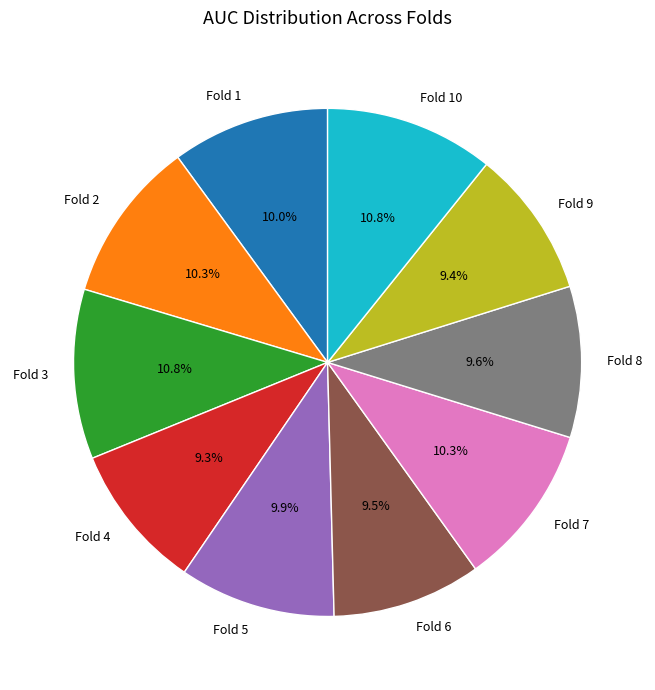

How many slices are in this pie chart?

10